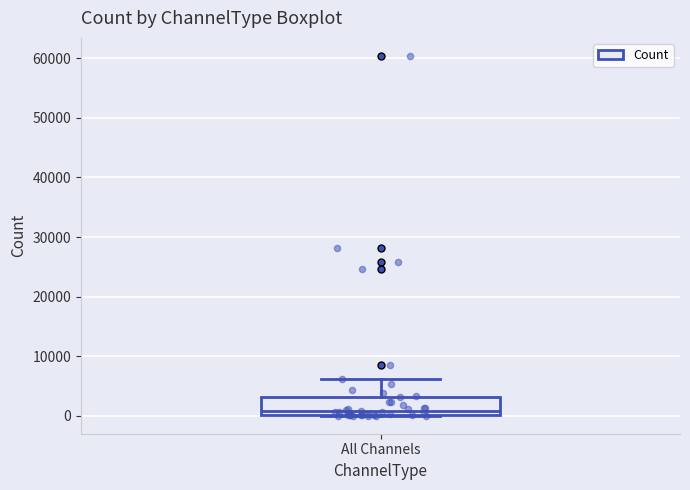

Where is the upper edge of the box for All Channels on the y-axis? The values are not printed on the chart, so give them approximately, as read against the axis.

3000